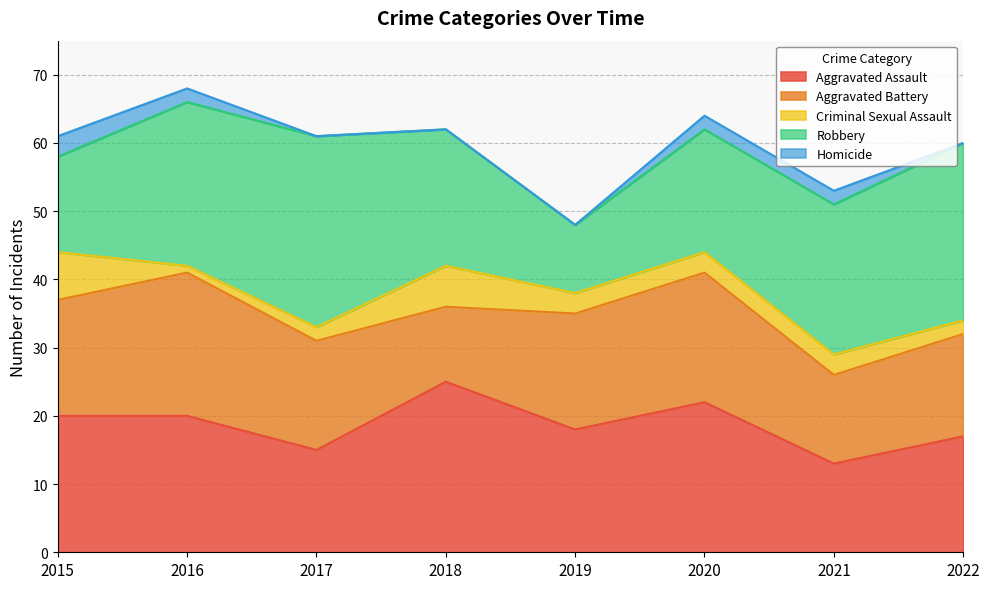

True or false: Aggravated Battery and Homicide intersect in this chart.

False